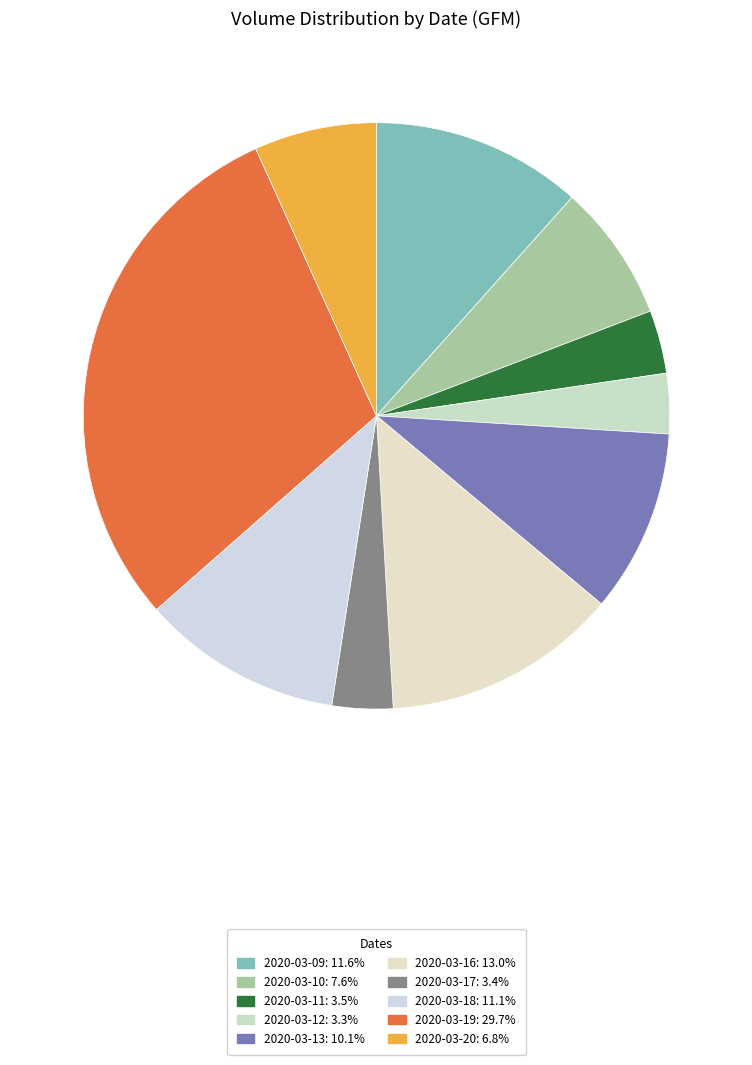

Is there any slice that represents more than half of the pie?

No